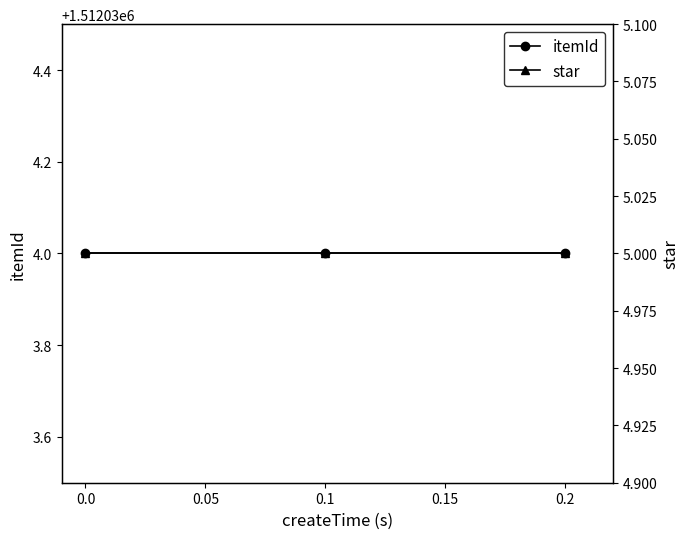

Reading left to right, list all the values displayed in this chart.

itemId: 1512034	1512034	1512034
star: 5	5	5